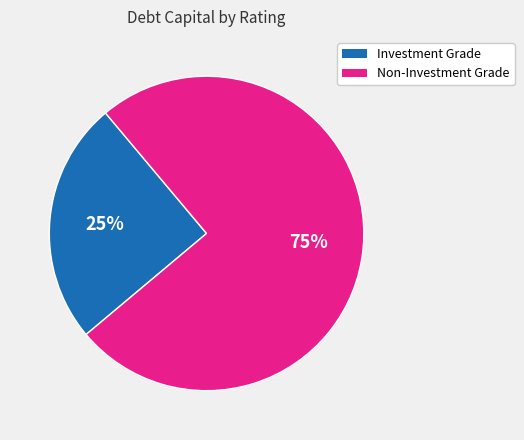

Is there any slice that represents more than half of the pie?

Yes